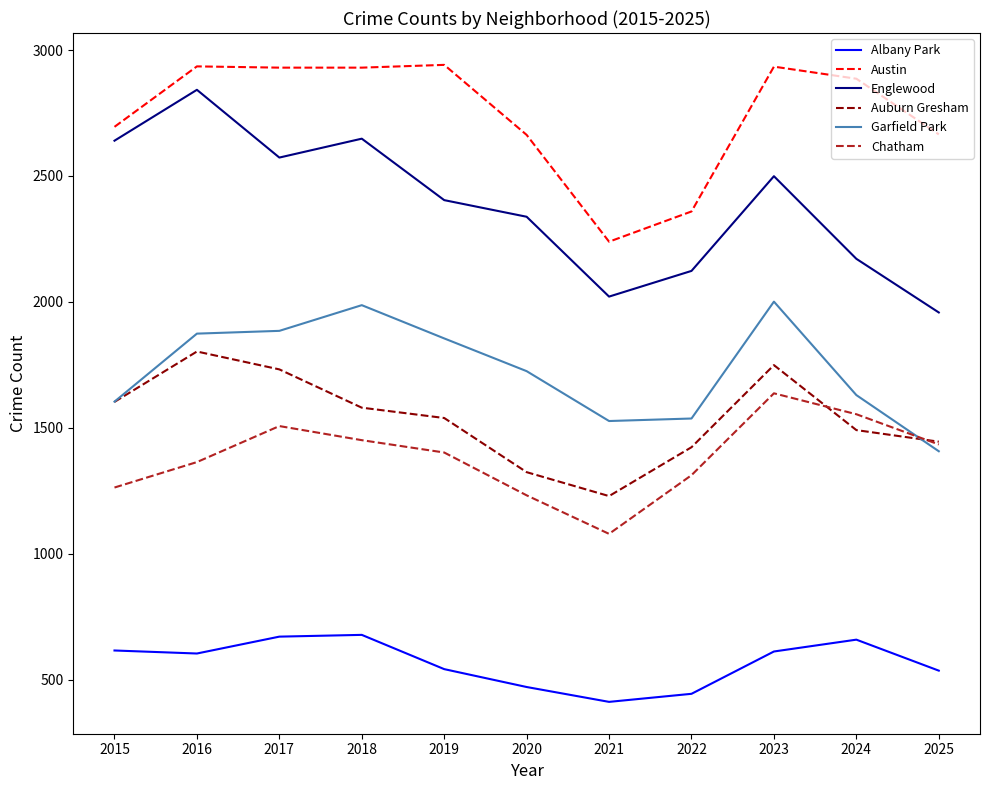

Which series has the largest total across all categories?

Austin